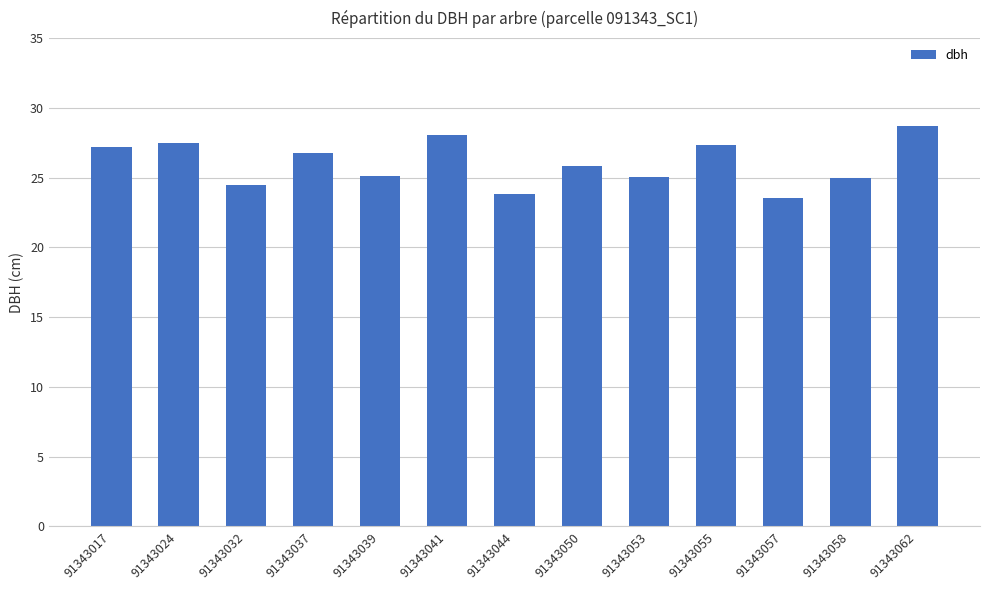

Between 91343044 and 91343058, which is larger?

91343058